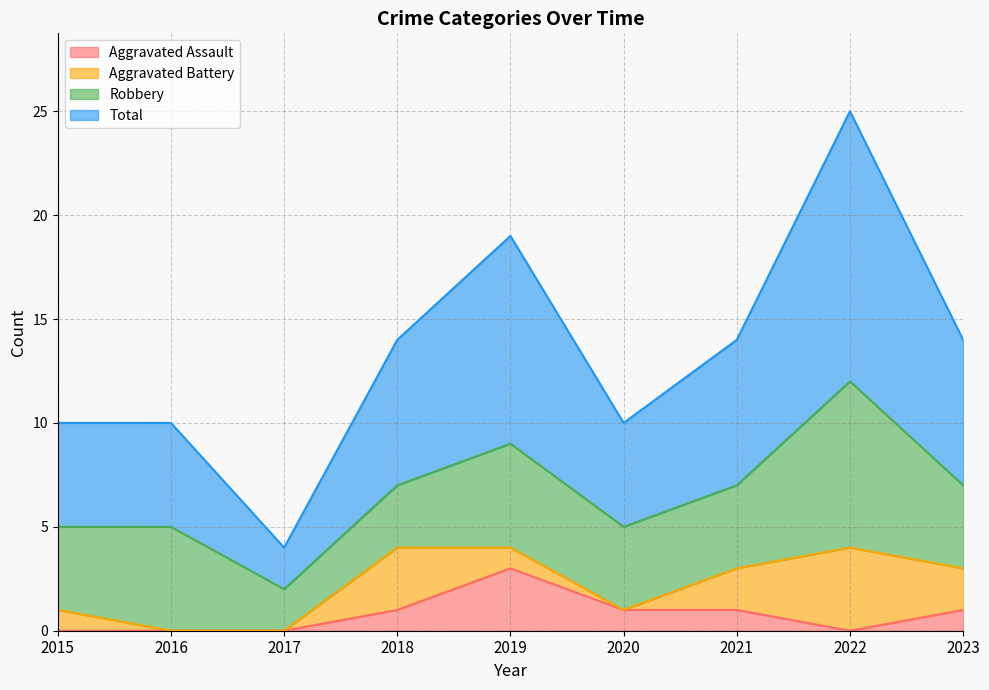

Which has a higher value, 2019 or 2021?

2019